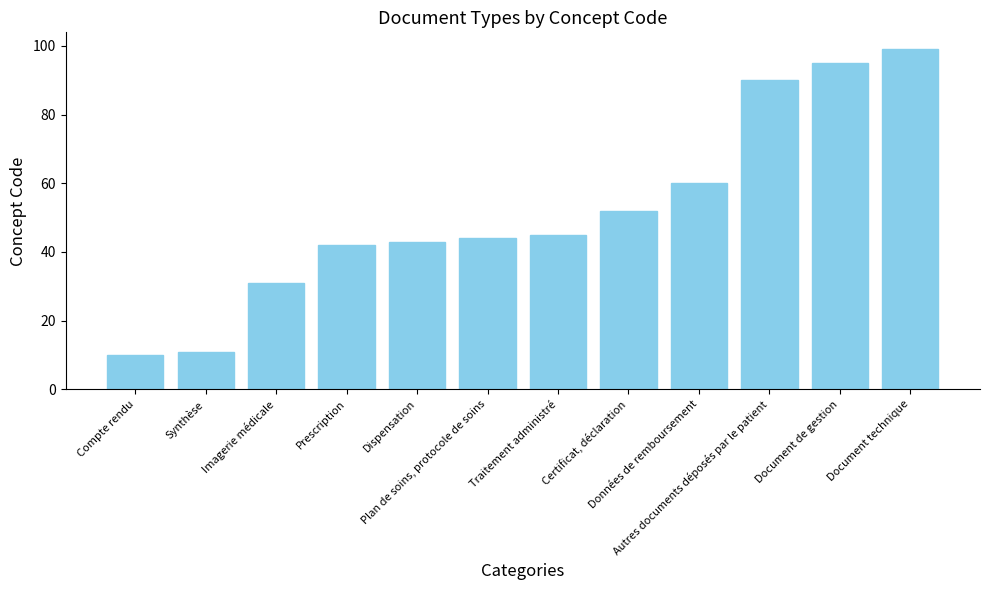

Is it true that the value at Traitement administré is 76?

False